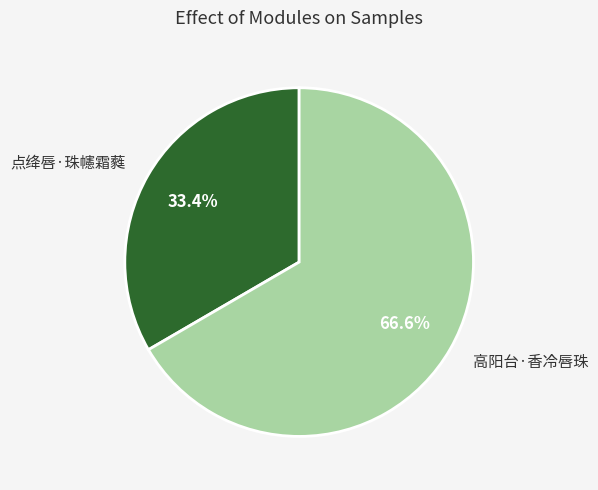

To the nearest percent, what percentage of the pie is 点绛唇·珠幰霜蕤?

33%